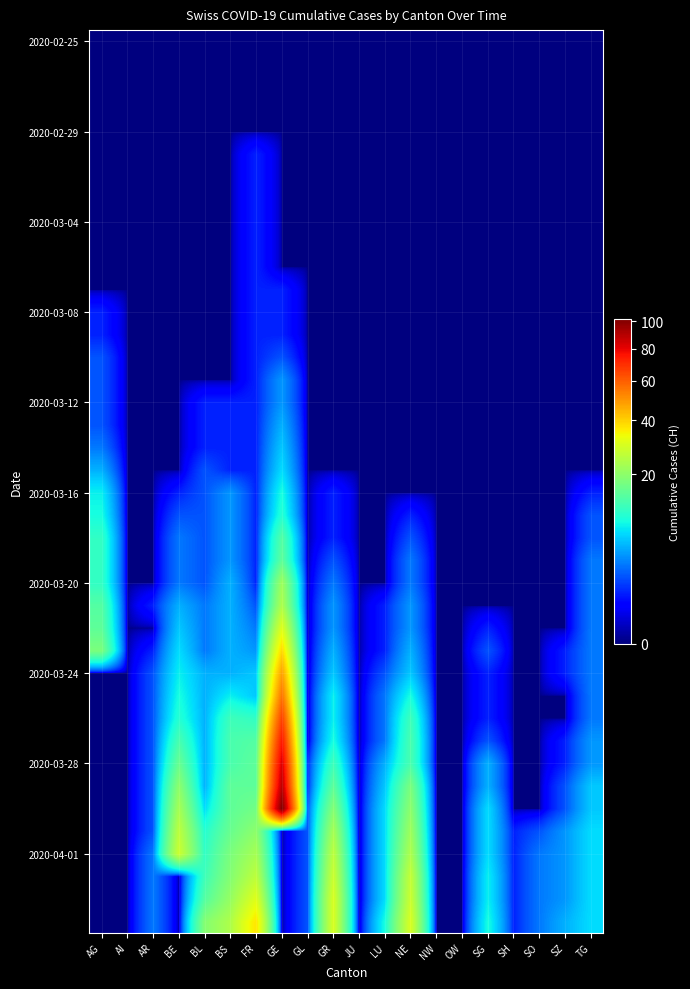

Which label corresponds to the largest value in the chart?

GE